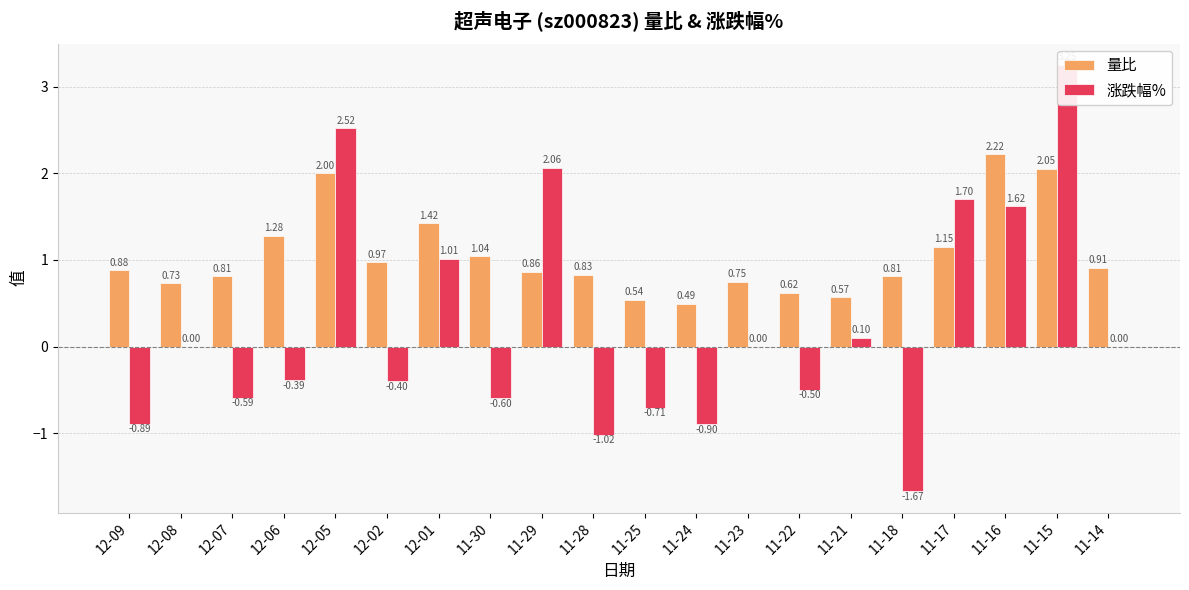

Reading left to right, list all the values displayed in this chart.

量比: 12-09=0.9	12-08=0.7	12-07=0.8	12-06=1.3	12-05=2.0	12-02=1.0	12-01=1.4	11-30=1.0	11-29=0.9	11-28=0.8	11-25=0.5	11-24=0.5	11-23=0.8	11-22=0.6	11-21=0.6	11-18=0.8	11-17=1.1	11-16=2.2	11-15=2.0	11-14=0.9
涨跌幅%: 12-09=-0.9	12-08=0.0	12-07=-0.6	12-06=-0.4	12-05=2.5	12-02=-0.4	12-01=1.0	11-30=-0.6	11-29=2.1	11-28=-1.0	11-25=-0.7	11-24=-0.9	11-23=0.0	11-22=-0.5	11-21=0.1	11-18=-1.7	11-17=1.7	11-16=1.6	11-15=3.2	11-14=0.0